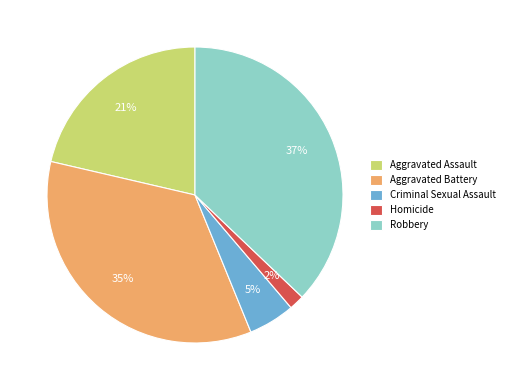

Is the sum of Criminal Sexual Assault and Homicide greater than half?

No